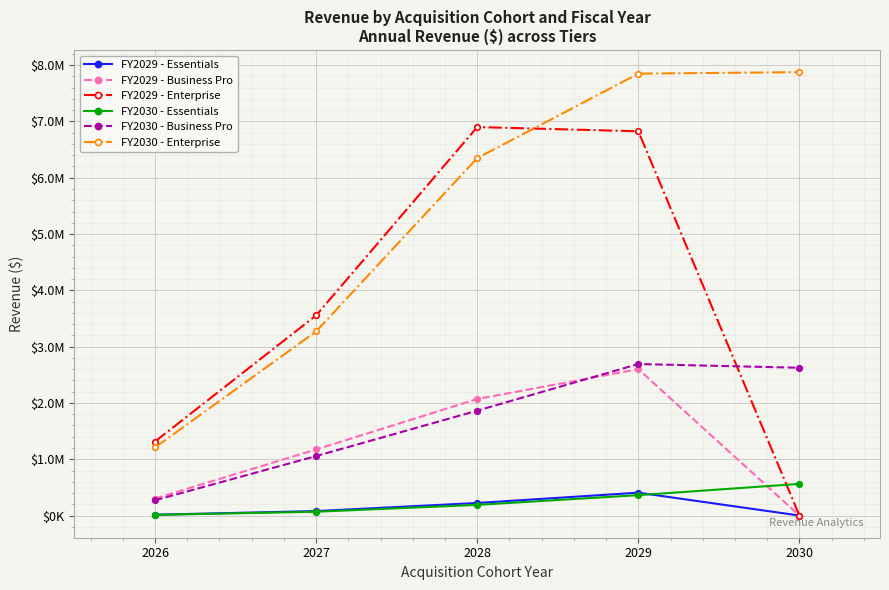

Does the chart have visible grid lines?

Yes